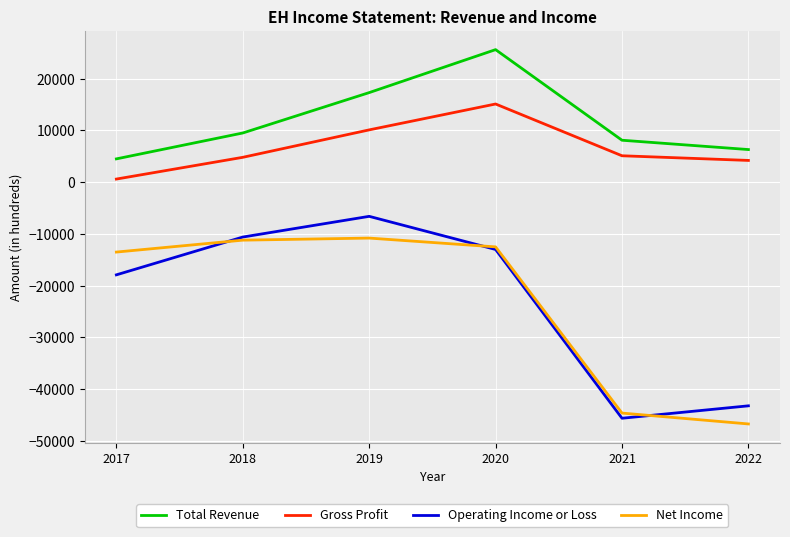

True or false: Total Revenue has a value of 14989 at 2018.

False